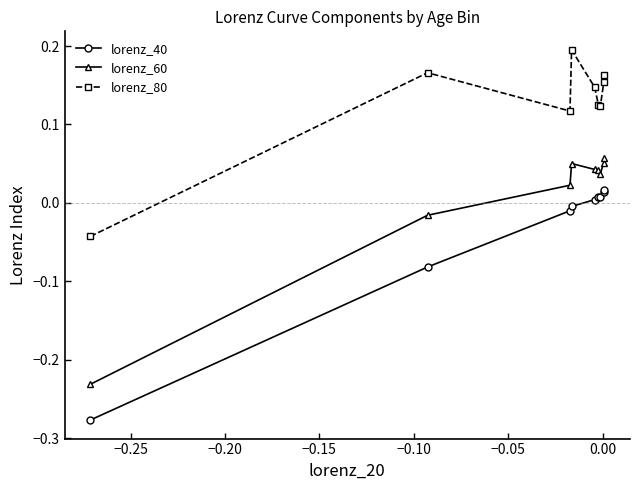

Which series has the largest range (max minus min)?

lorenz_40